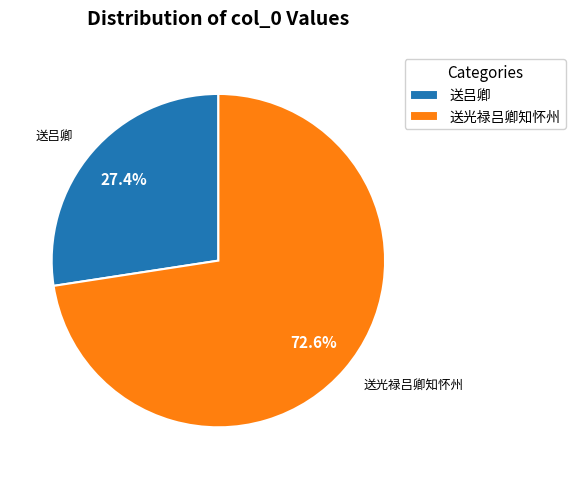

What portion of the pie excludes 送光禄吕卿知怀州?

27.4%